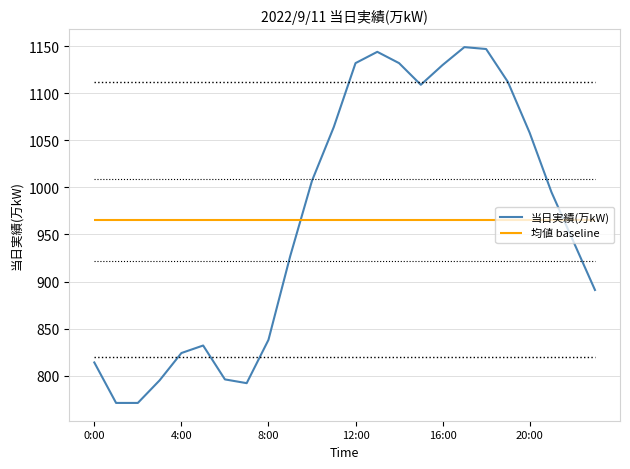

How many interior local valleys (lower than both neighbors) does the data have?

2